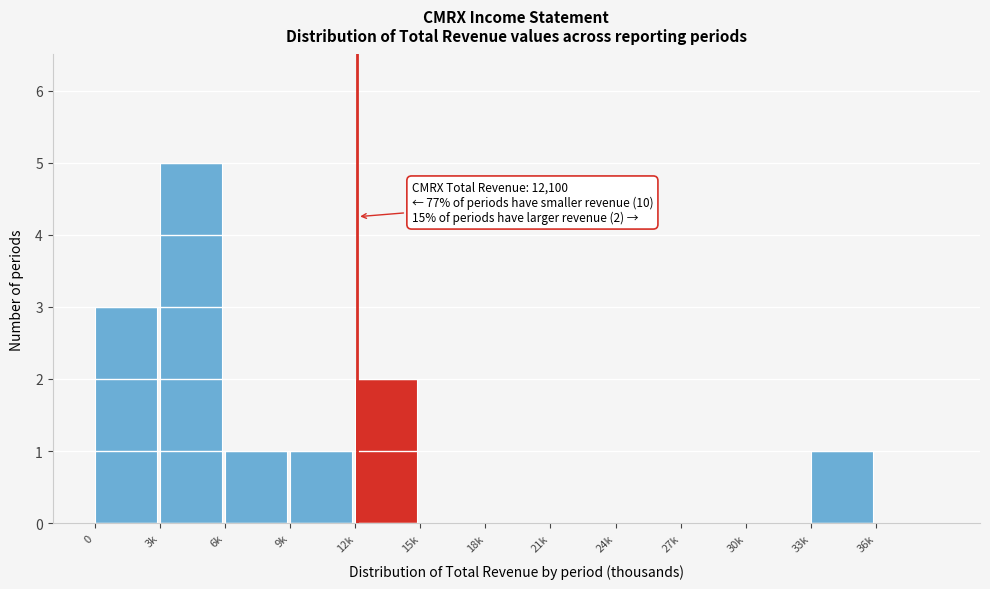

Reading left to right, what are all the values shown in this chart?

0=3	3k=5	6k=1	9k=1	12k=2	15k=0	18k=0	21k=0	24k=0	27k=0	30k=0	33k=1	36k=0